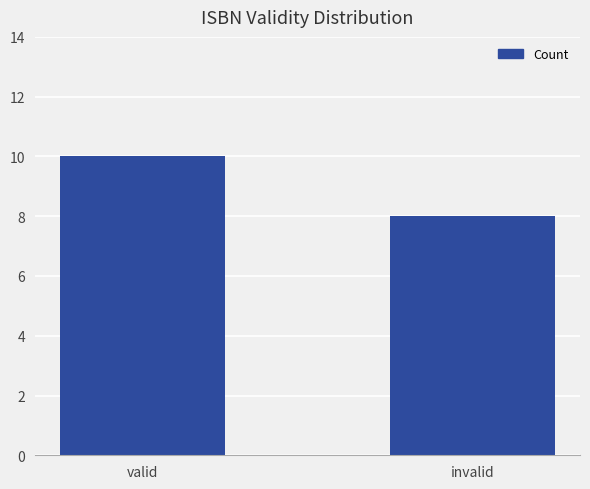

What is the greatest value displayed?

10